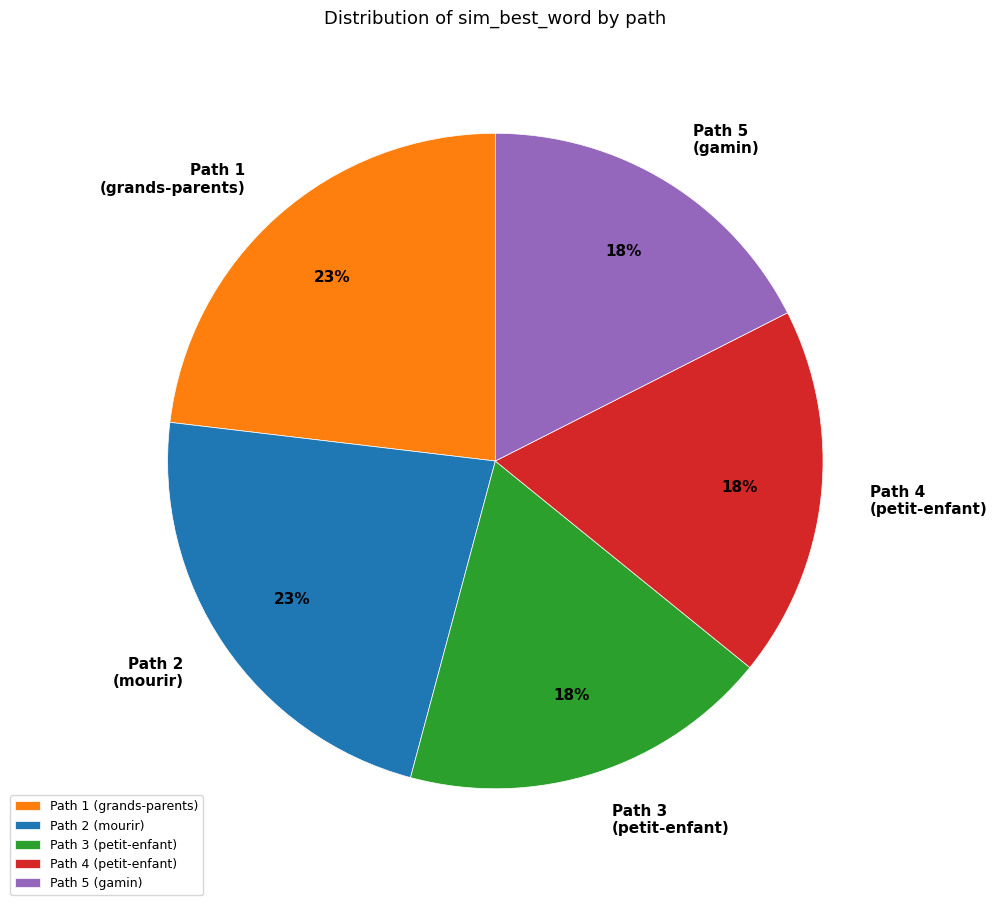

Is there any slice that represents more than half of the pie?

No